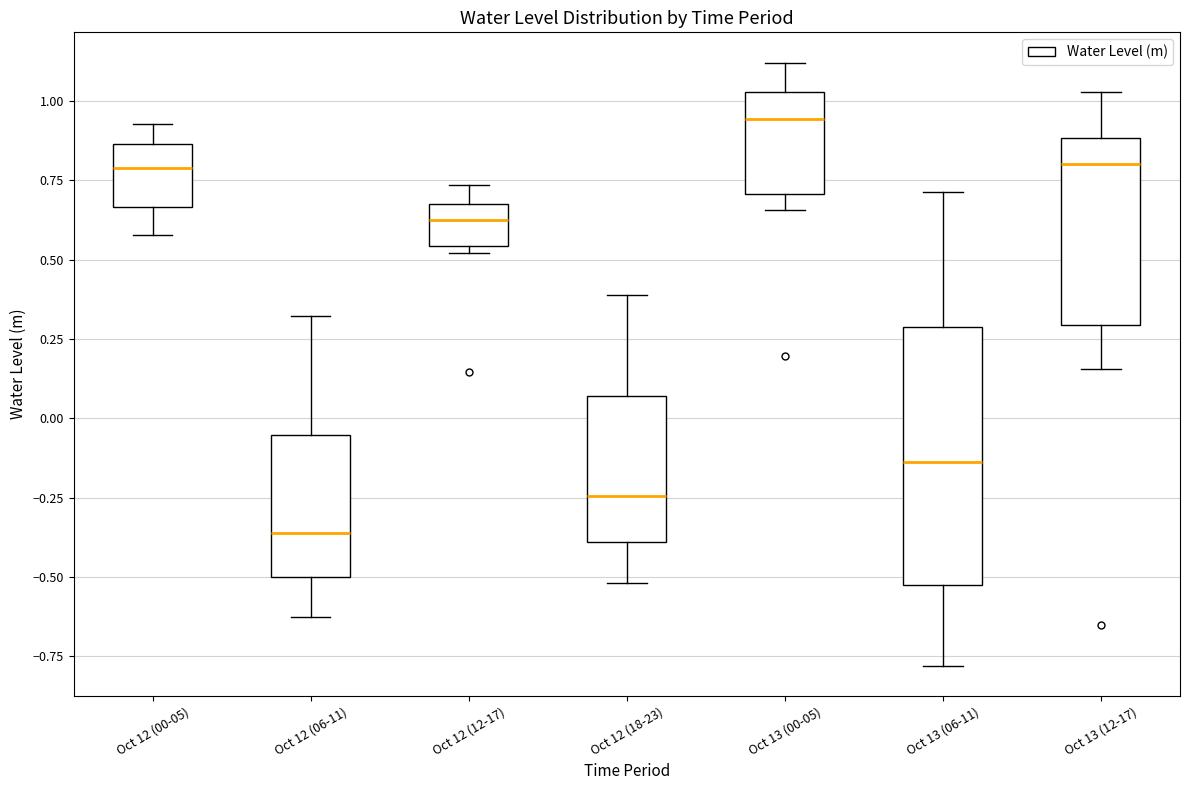

Reading left to right, transcribe this box plot: for each box, give where its median line is, the range the box spans, and where its two whiskers end, as read against the y-axis. The values are not printed on the chart, so give them approximately, as read against the axis.

Oct 12 (00-05): median 0.80, box 0.65 to 0.85, whiskers 0.60 to 0.95
Oct 12 (06-11): median -0.35, box -0.50 to -0.05, whiskers -0.65 to 0.30
Oct 12 (12-17): median 0.60, box 0.55 to 0.70, whiskers 0.50 to 0.75
Oct 12 (18-23): median -0.25, box -0.40 to 0.05, whiskers -0.50 to 0.40
Oct 13 (00-05): median 0.95, box 0.70 to 1.05, whiskers 0.65 to 1.10
Oct 13 (06-11): median -0.15, box -0.55 to 0.30, whiskers -0.80 to 0.70
Oct 13 (12-17): median 0.80, box 0.30 to 0.90, whiskers 0.15 to 1.05